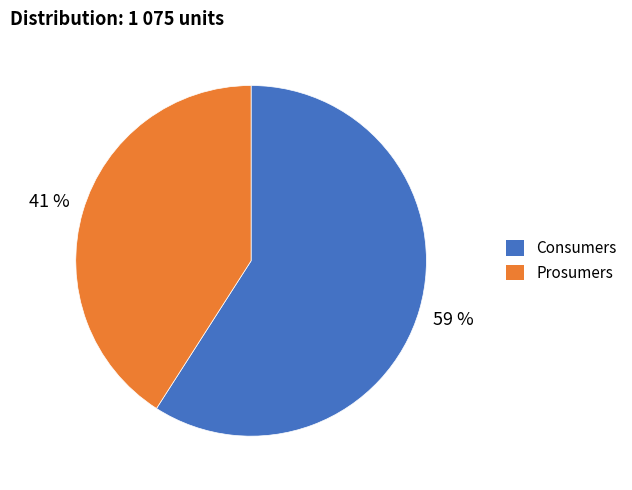

To the nearest percent, what portion does Prosumers represent?

41%